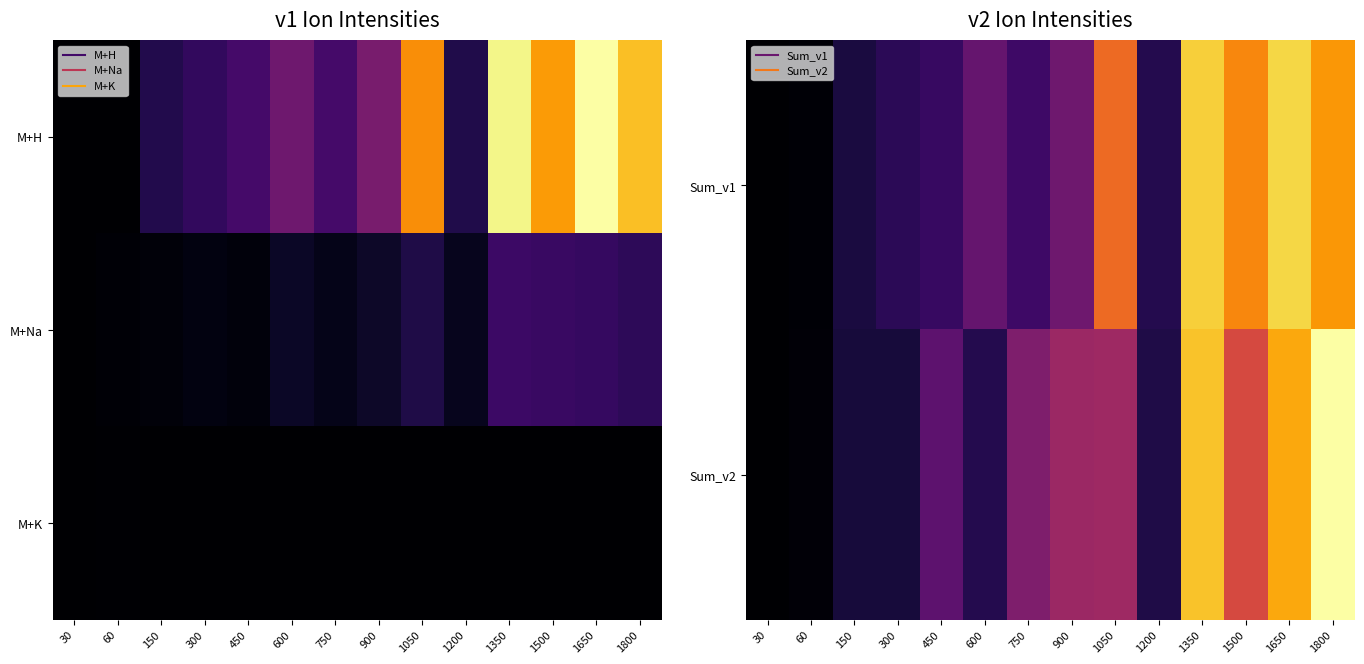

The value of Sum_v1 at 1200 is 7663.4. True or false?

True